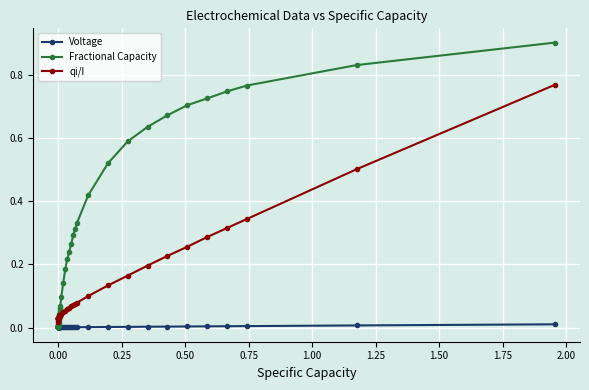

Which series has the largest total across all categories?

Fractional Capacity